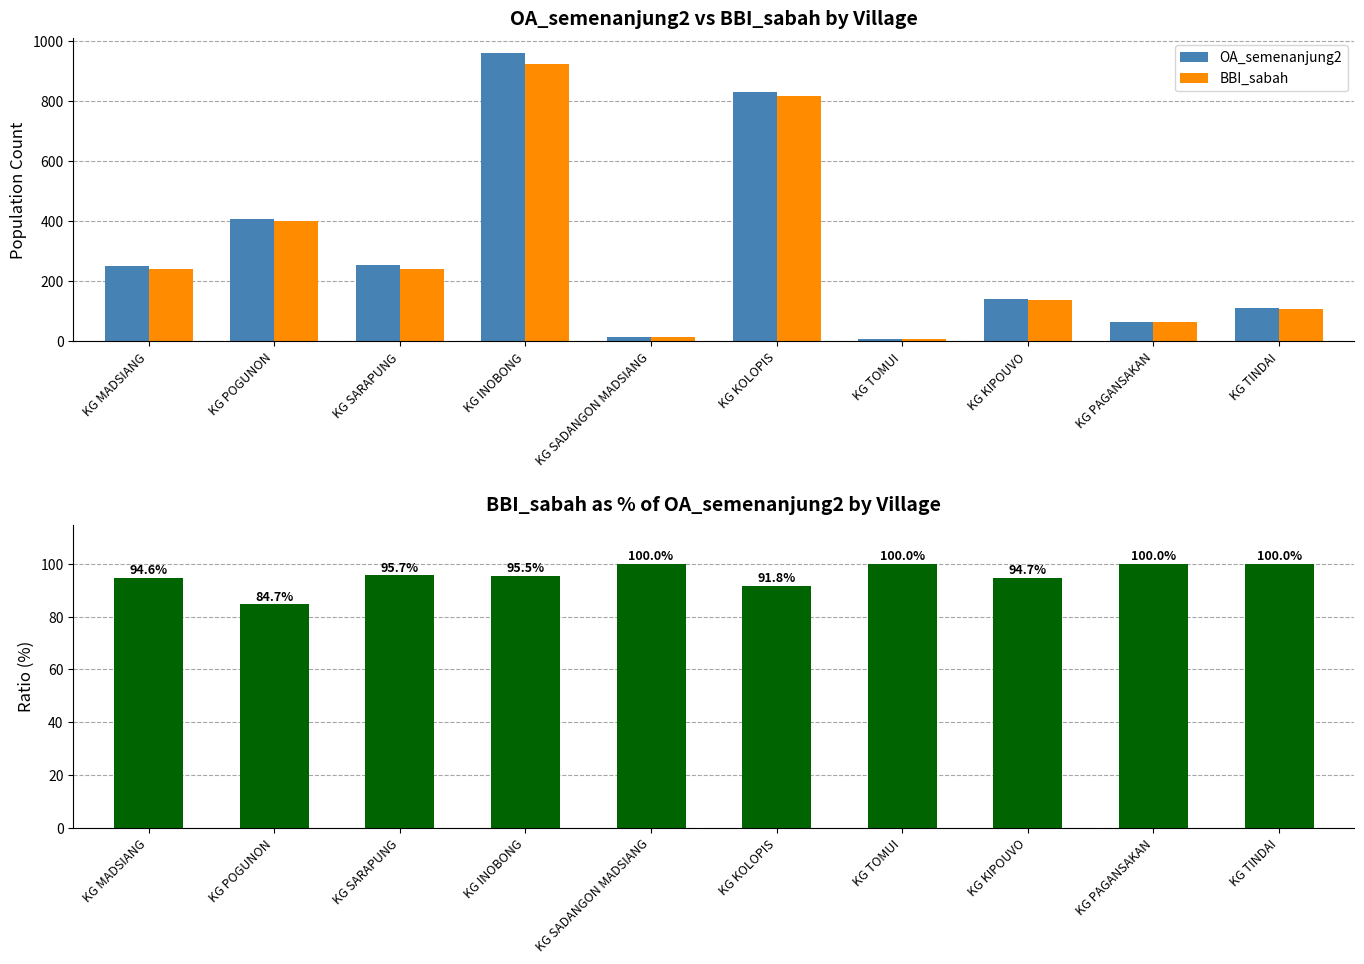

Is the value of BBI_sabah at KG SARAPUNG greater than the value of BBI_sabah / OA_semenanjung2 at KG KIPOUVO?

Yes